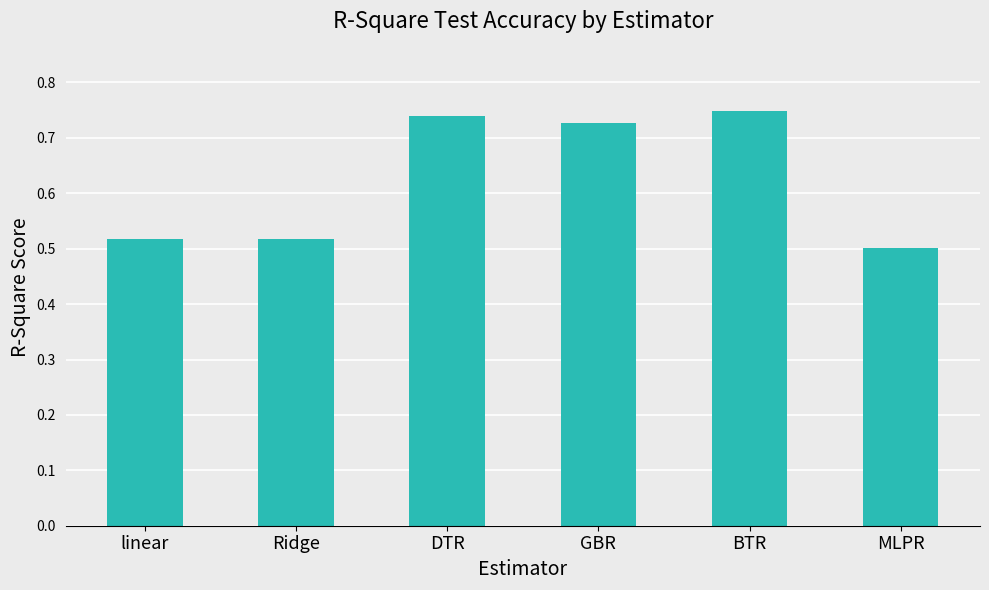

The chart shows a value of 0.8 at linear. True or false?

False